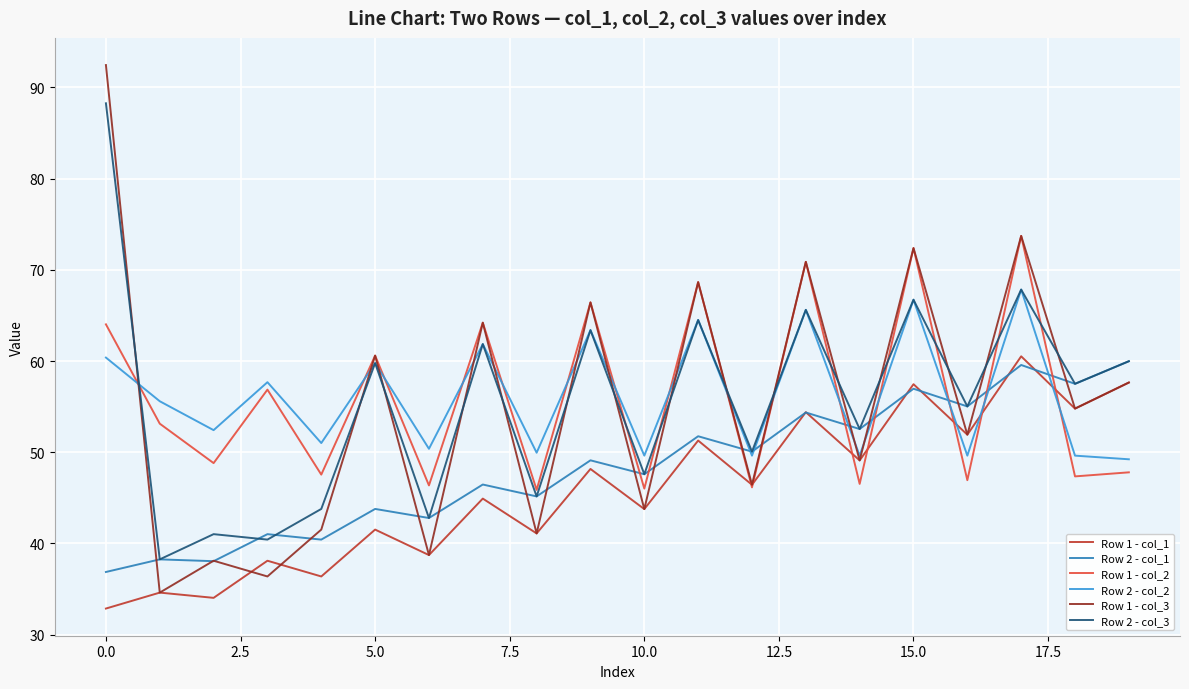

Which series has the widest spread of values?

Row 1 - col_3